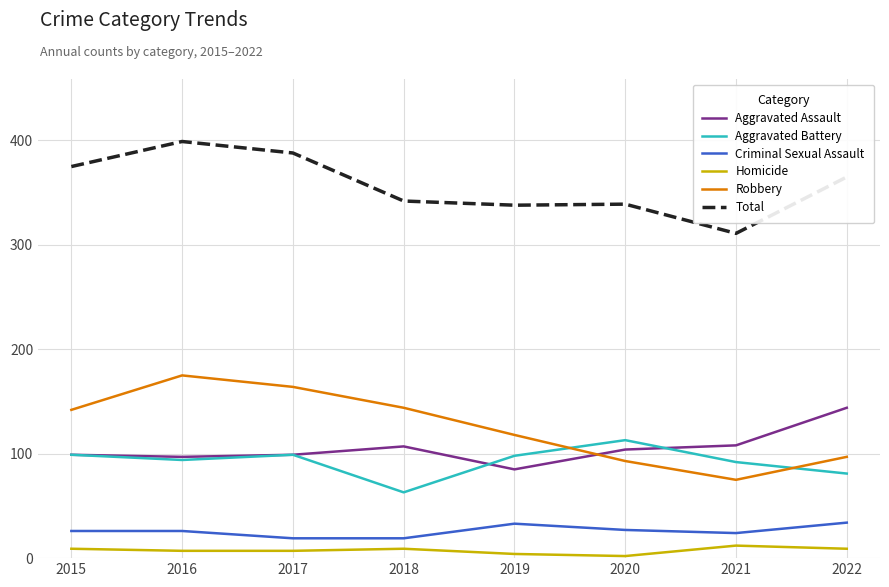

True or false: Aggravated Assault and Total intersect in this chart.

False